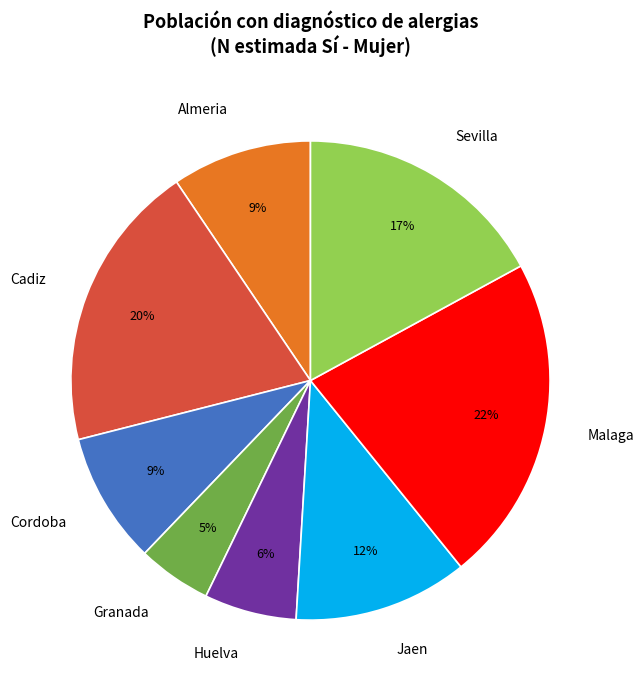

Which has a higher value, Cadiz or Malaga?

Malaga